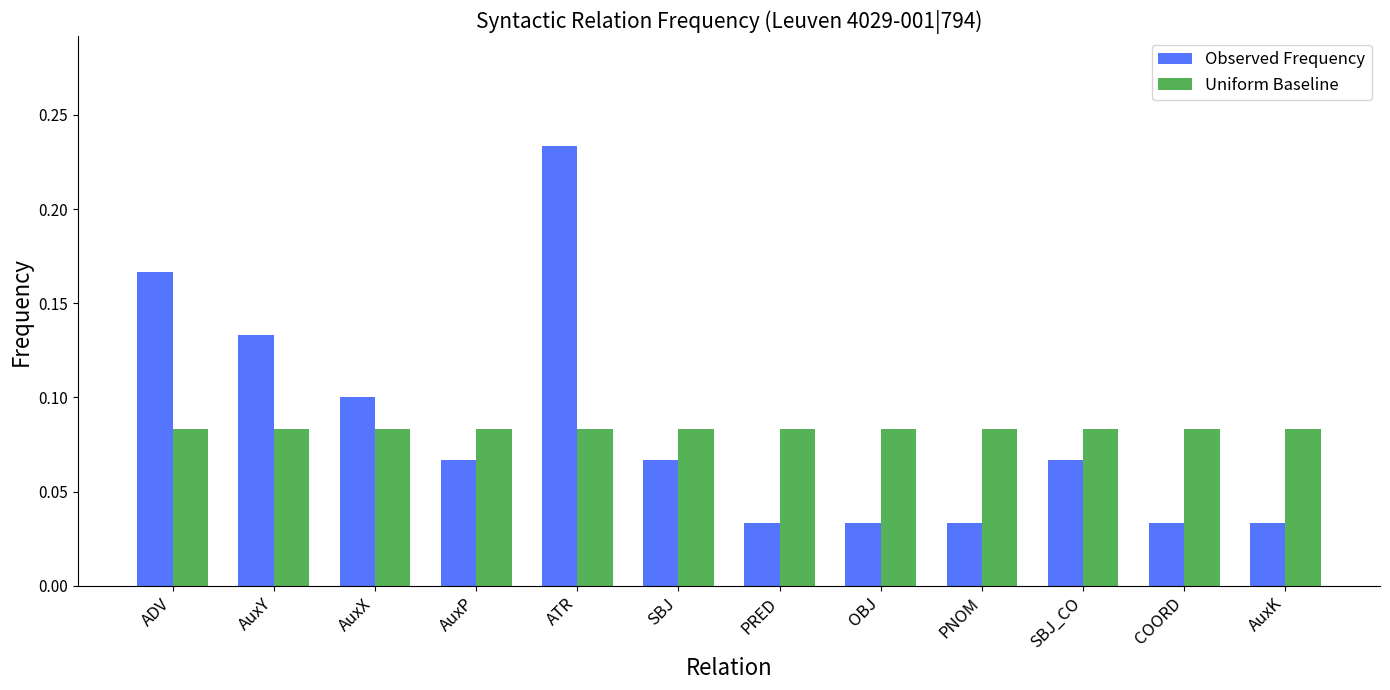

At AuxX, list the series in order from smallest to largest.

Uniform Baseline, Observed Frequency